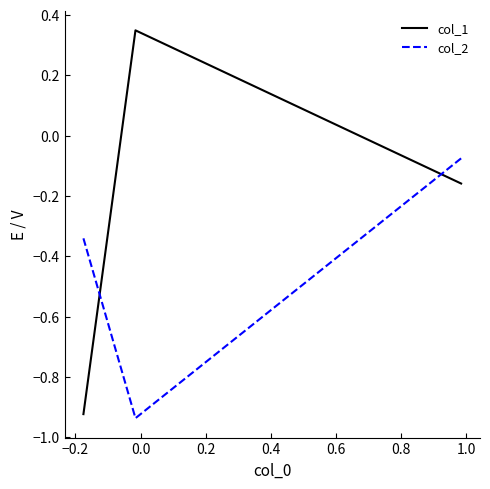

Which series has the largest range (max minus min)?

col_1